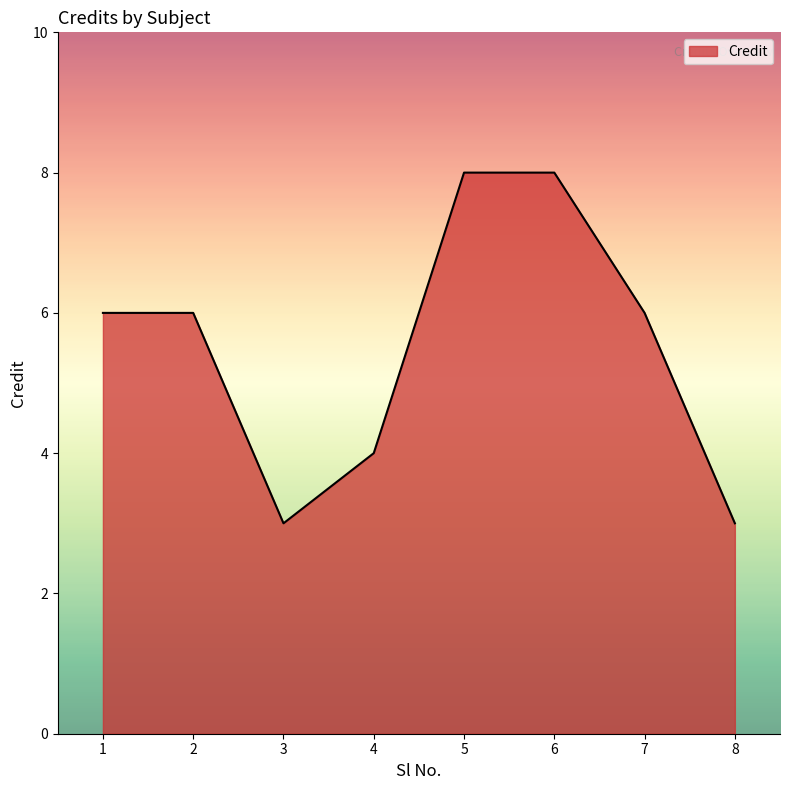

How many interior local valleys (lower than both neighbors) does the data have?

1